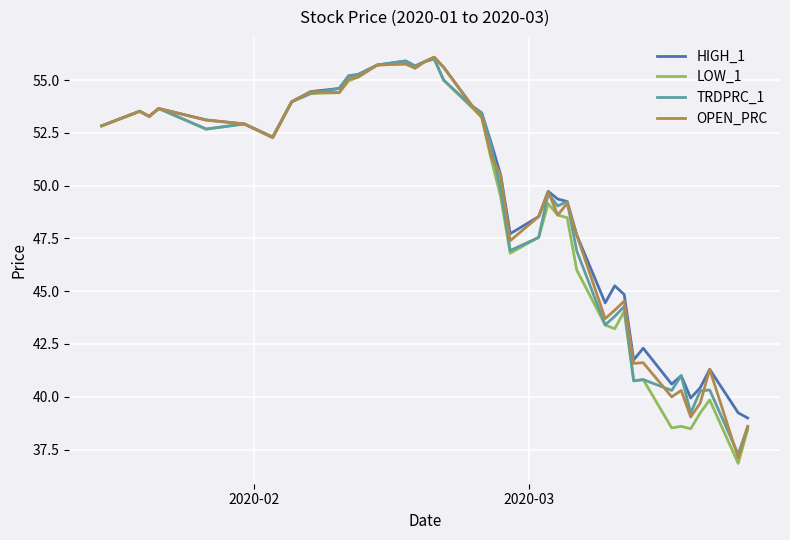

Which series has the largest range (max minus min)?

LOW_1